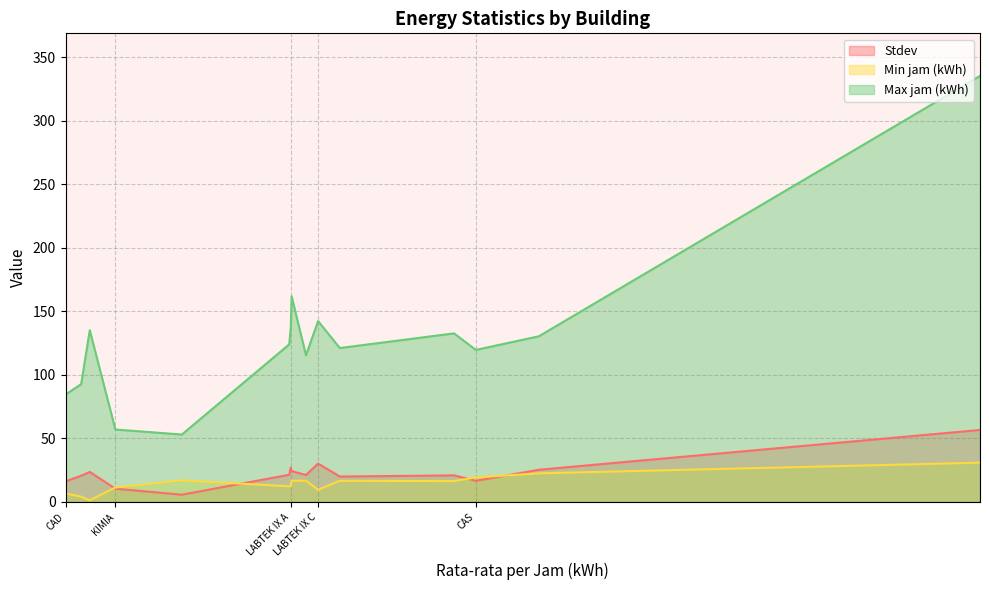

Reading right to left, what are all the values shown in this chart?

Stdev: CAD=16.2	LABTEK III=20.6	SBM=23.6	KIMIA=10.4	BSC A=5.7	LABTEK VI=21.4	LABTEK IX A=27.0	LABTEK V=24.3	CRCS=21.2	LABTEK IX C=30.2	LABTEK VIII=20.0	LABTEK II=20.9	CAS=16.6	GARDU PPTI=25.3	LABTEK X=56.6
Min jam (kWh): CAD=6.7	LABTEK III=4.1	SBM=1.3	KIMIA=11.3	BSC A=17.0	LABTEK VI=12.3	LABTEK IX A=12.3	LABTEK V=16.7	CRCS=16.6	LABTEK IX C=9.6	LABTEK VIII=16.6	LABTEK II=16.4	CAS=19.3	GARDU PPTI=22.5	LABTEK X=30.9
Max jam (kWh): CAD=84.5	LABTEK III=92.7	SBM=135.2	KIMIA=57.0	BSC A=53.0	LABTEK VI=124.0	LABTEK IX A=137.3	LABTEK V=161.9	CRCS=115.5	LABTEK IX C=142.4	LABTEK VIII=121.2	LABTEK II=132.7	CAS=119.7	GARDU PPTI=130.4	LABTEK X=335.4